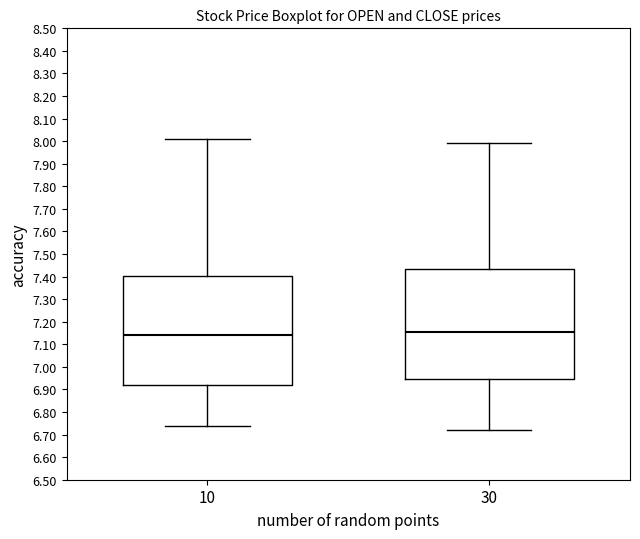

Reading left to right, read every box against the y-axis: the position of its median line, the range the box covers, and the ends of its whiskers. The values are not printed on the chart, so give them approximately, as read against the axis.

10: median 7.14, box 6.92 to 7.40, whiskers 6.74 to 8.01
30: median 7.16, box 6.95 to 7.44, whiskers 6.72 to 7.99